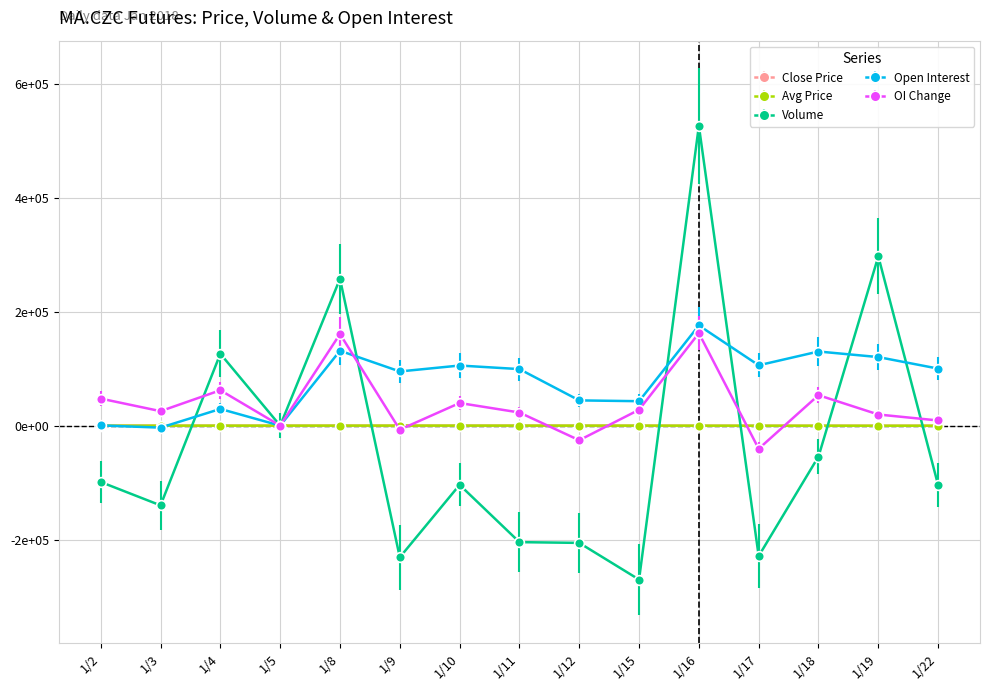

What are all the series names shown in the legend?

Close Price, Avg Price, Volume, Open Interest, OI Change